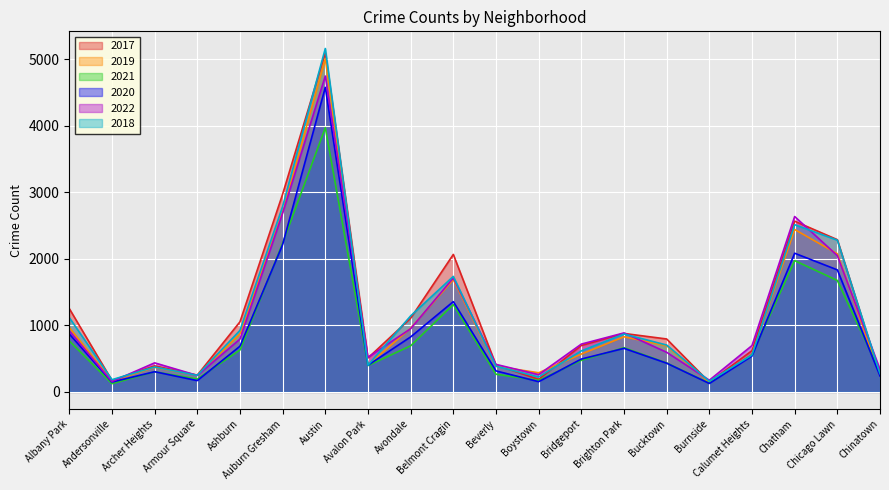

At Avalon Park, list the series in order from largest to smallest.

2022, 2017, 2019, 2018, 2020, 2021